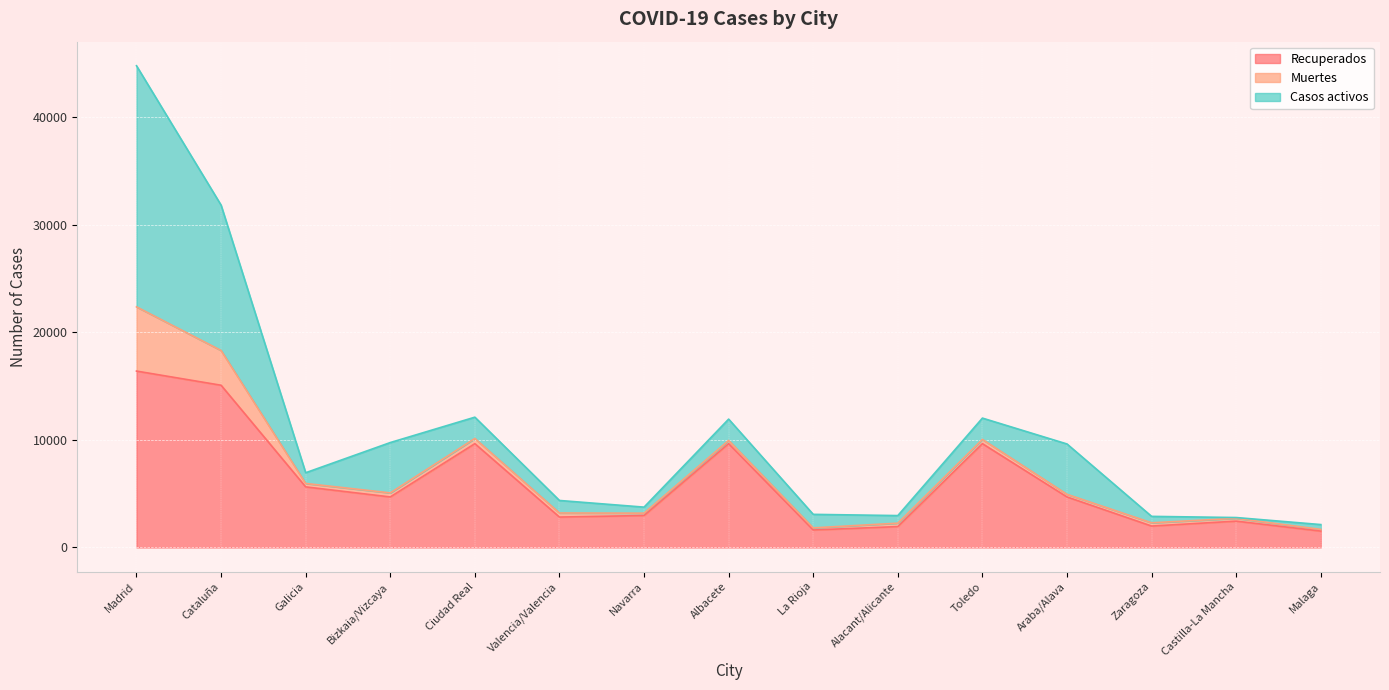

Where is the first local maximum for Casos activos?

Bizkaia/Vizcaya